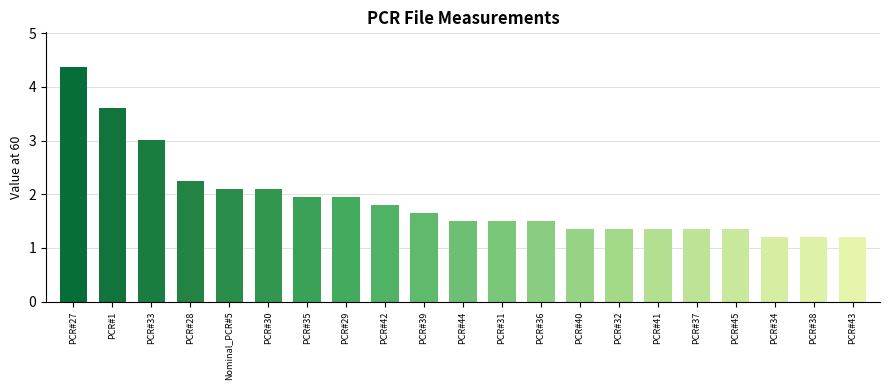

True or false: the data shows 1.5 at PCR#36.

True